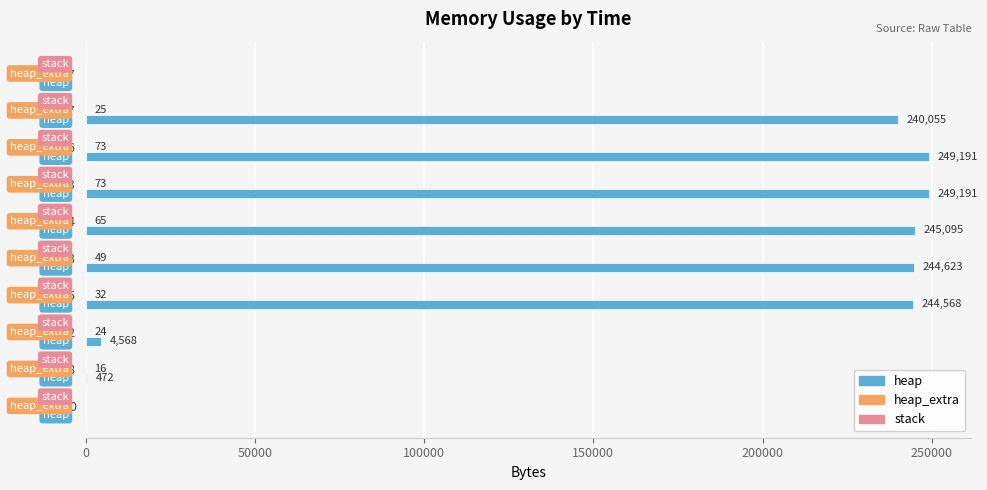

What are all the series names shown in the legend?

heap, heap_extra, stack